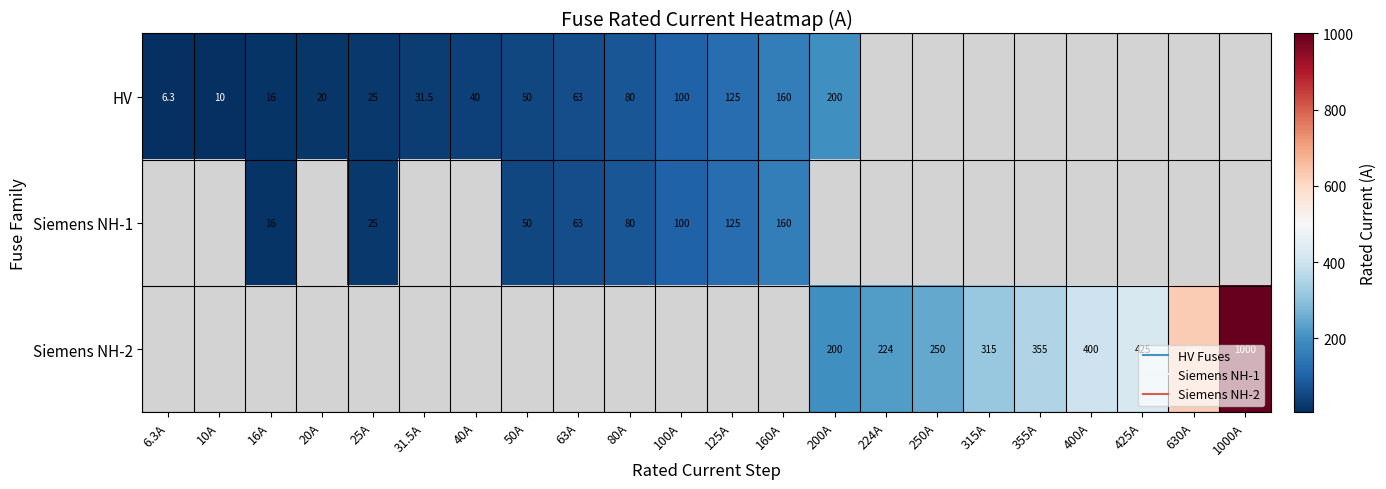

How many values in the Siemens NH-1 series exceed 125?

1